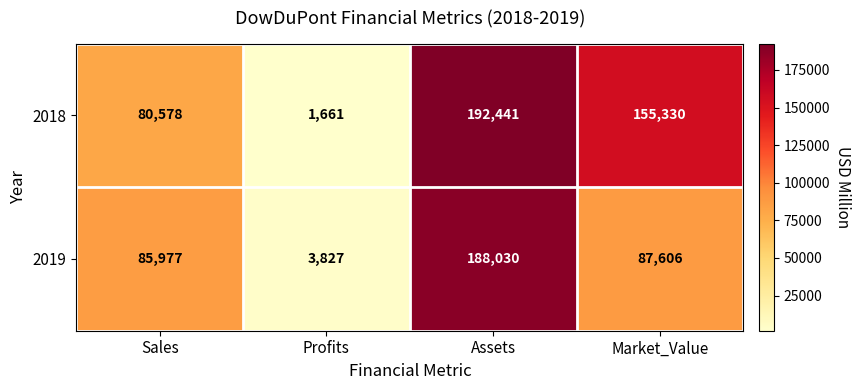

The value of 2019 at Market_Value is 156733. True or false?

False